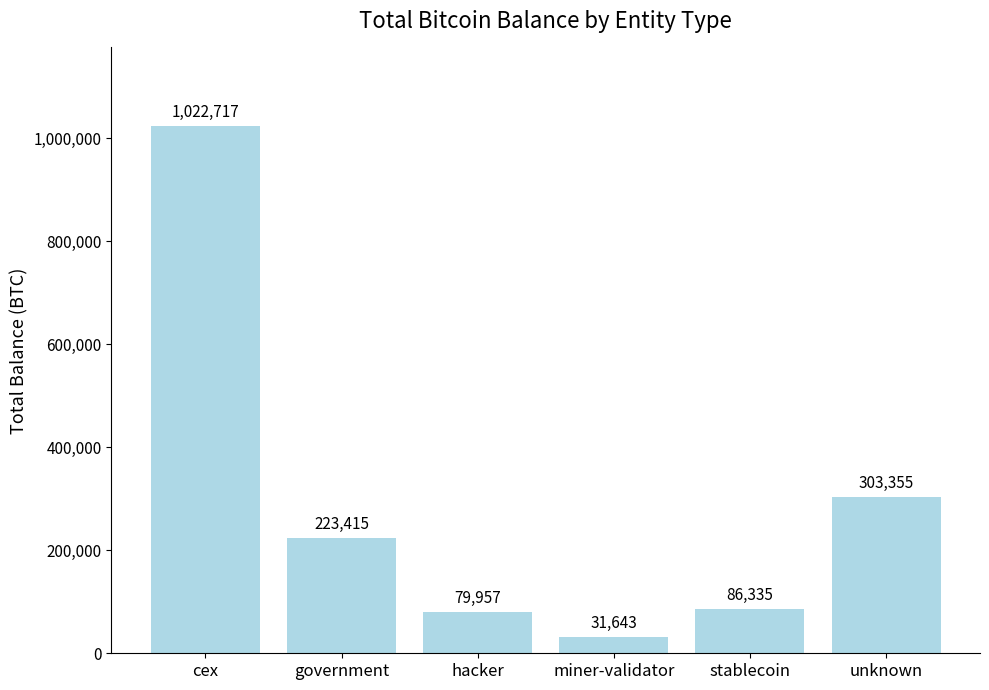

What is the change in value from government to hacker?

-143457.8